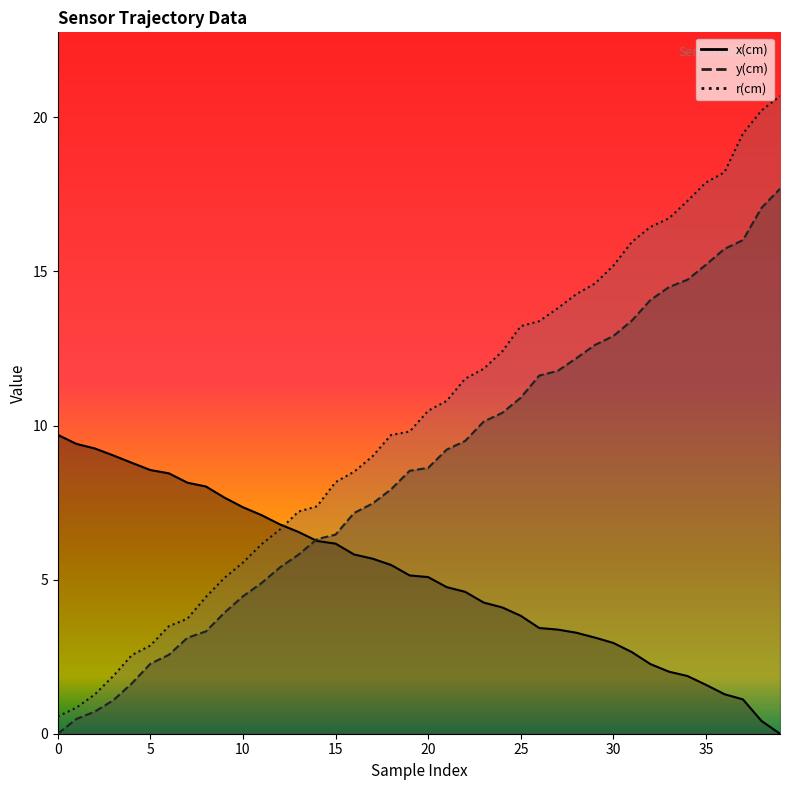

What is the sum of all r(cm) values?

409.2